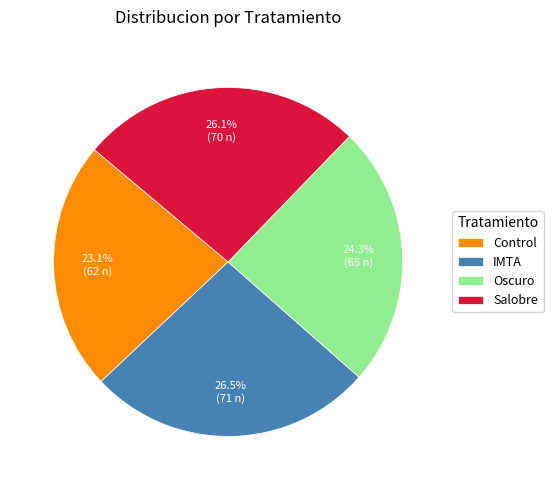

Which category has the smallest portion of the pie?

Control